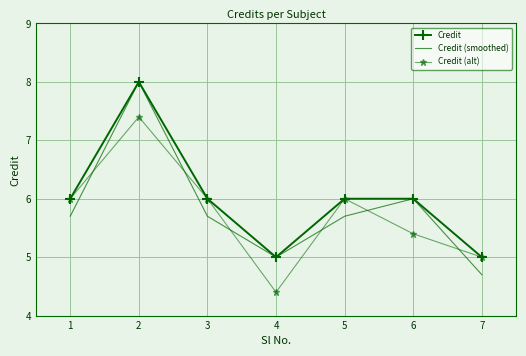

At how many categories does at least one series exceed 7?

1